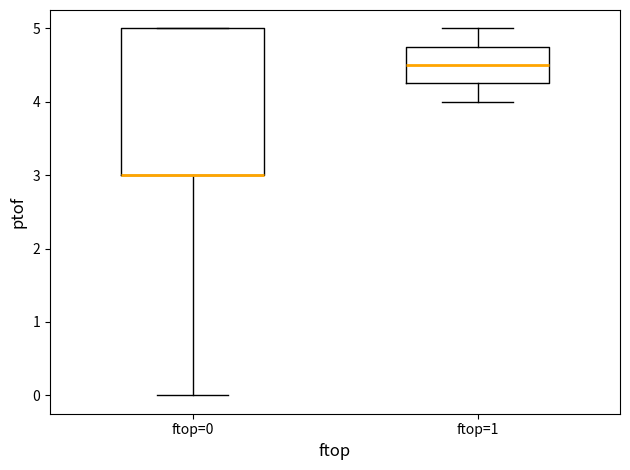

Reading left to right, read every box against the y-axis: the position of its median line, the range the box covers, and the ends of its whiskers. The values are not printed on the chart, so give them approximately, as read against the axis.

ftop=0: median 3.0 (drawn on the box's lower edge), box 3.0 to 5.0, whiskers 0.0 to 5.0
ftop=1: median 4.5, box 4.3 to 4.8, whiskers 4.0 to 5.0